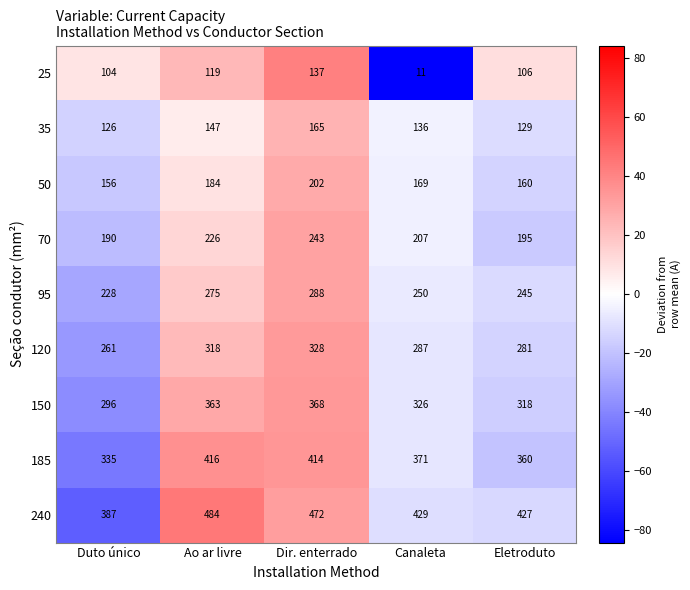

The 240 series shows 429 at Canaleta. True or false?

True